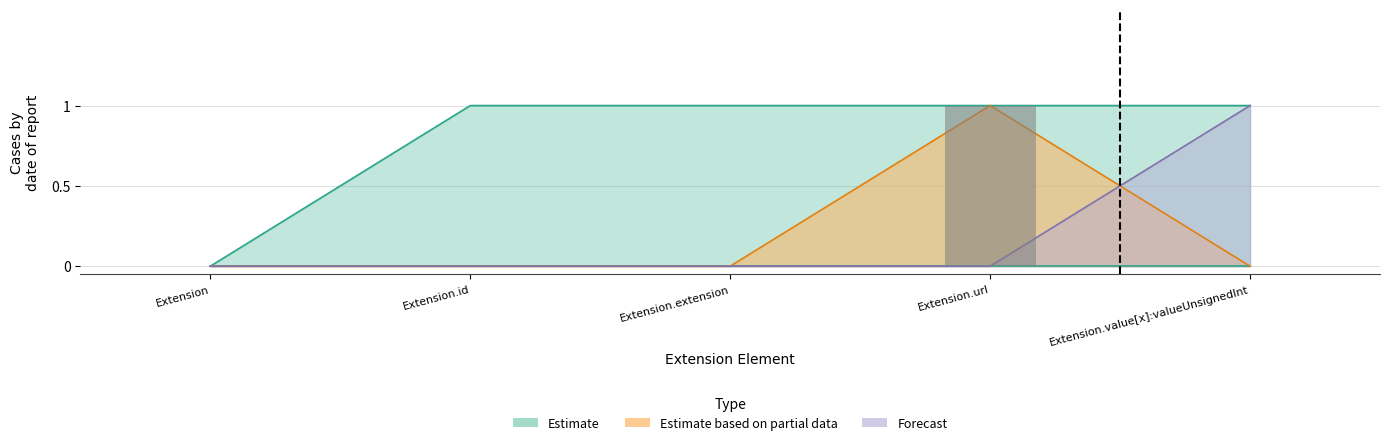

What position from the right is Extension?

5